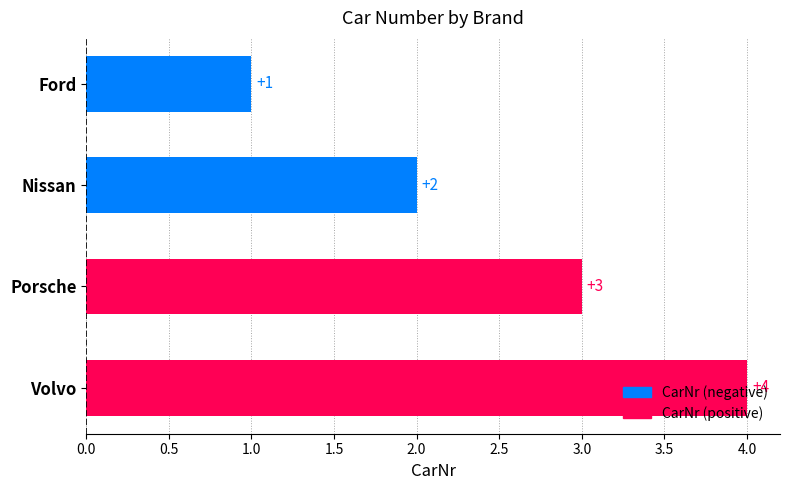

Which has a higher value, Nissan or Ford?

Nissan